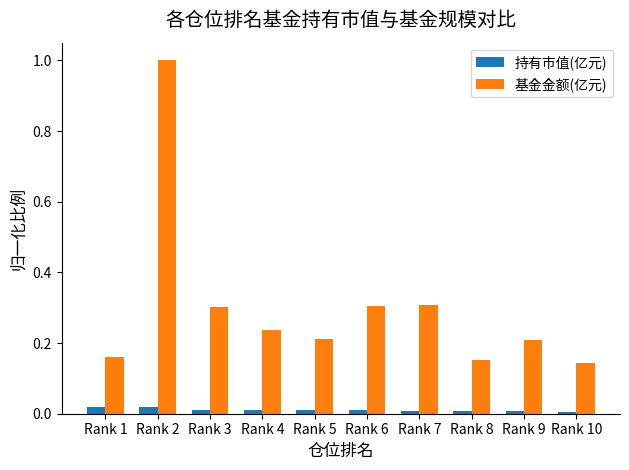

List the series in order of their peak value, highest first.

基金金额(亿元), 持有市值(亿元)